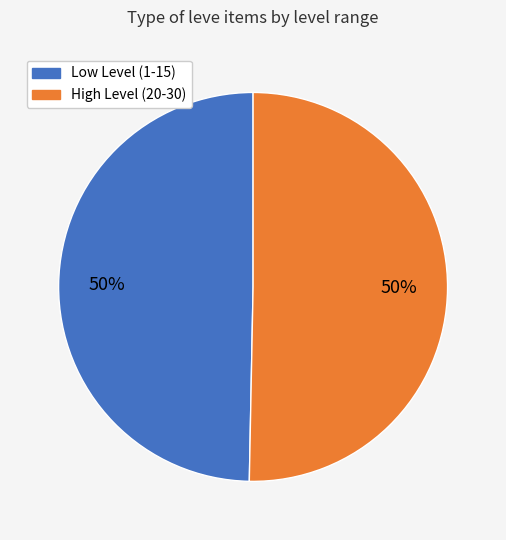

To the nearest percent, what is the average slice percentage?

50%